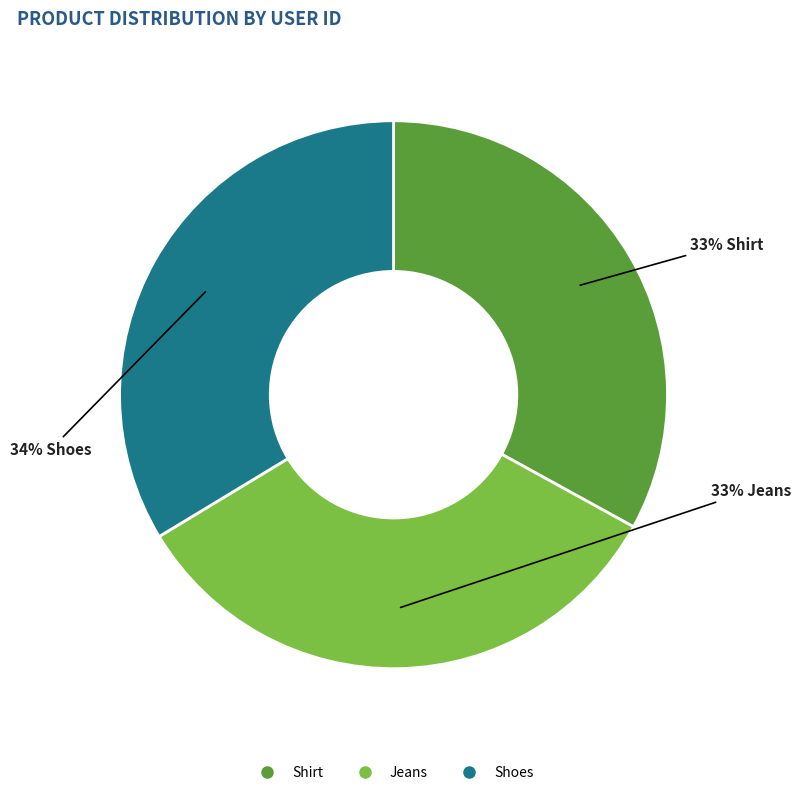

What is the ratio of the value at Shirt to the value at Jeans?

1.0